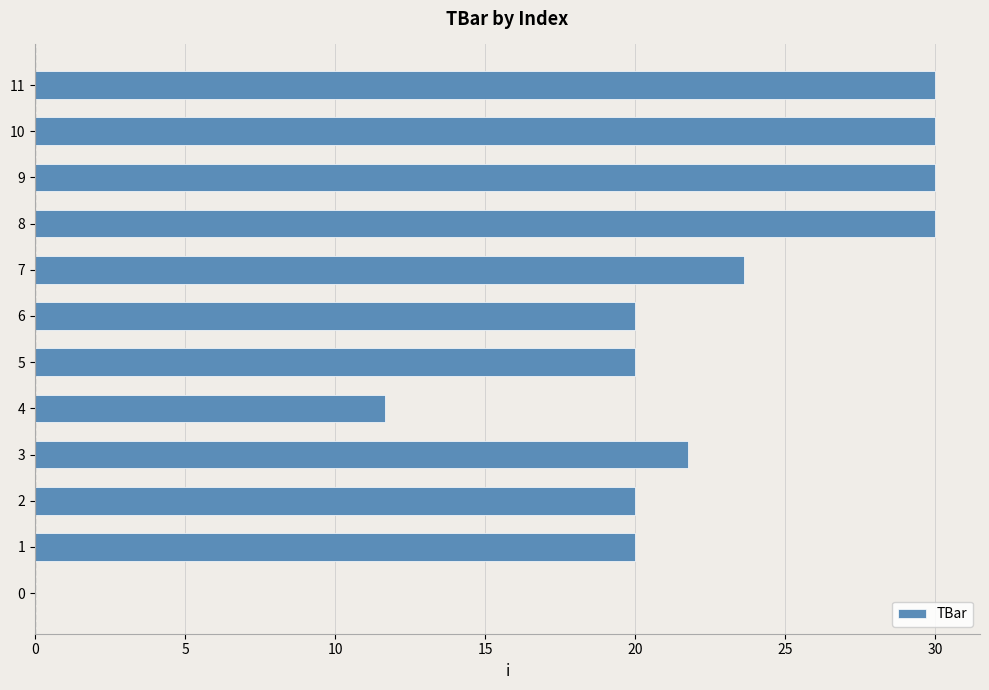

What is the ratio of the value at 11 to the value at 9?

1.0